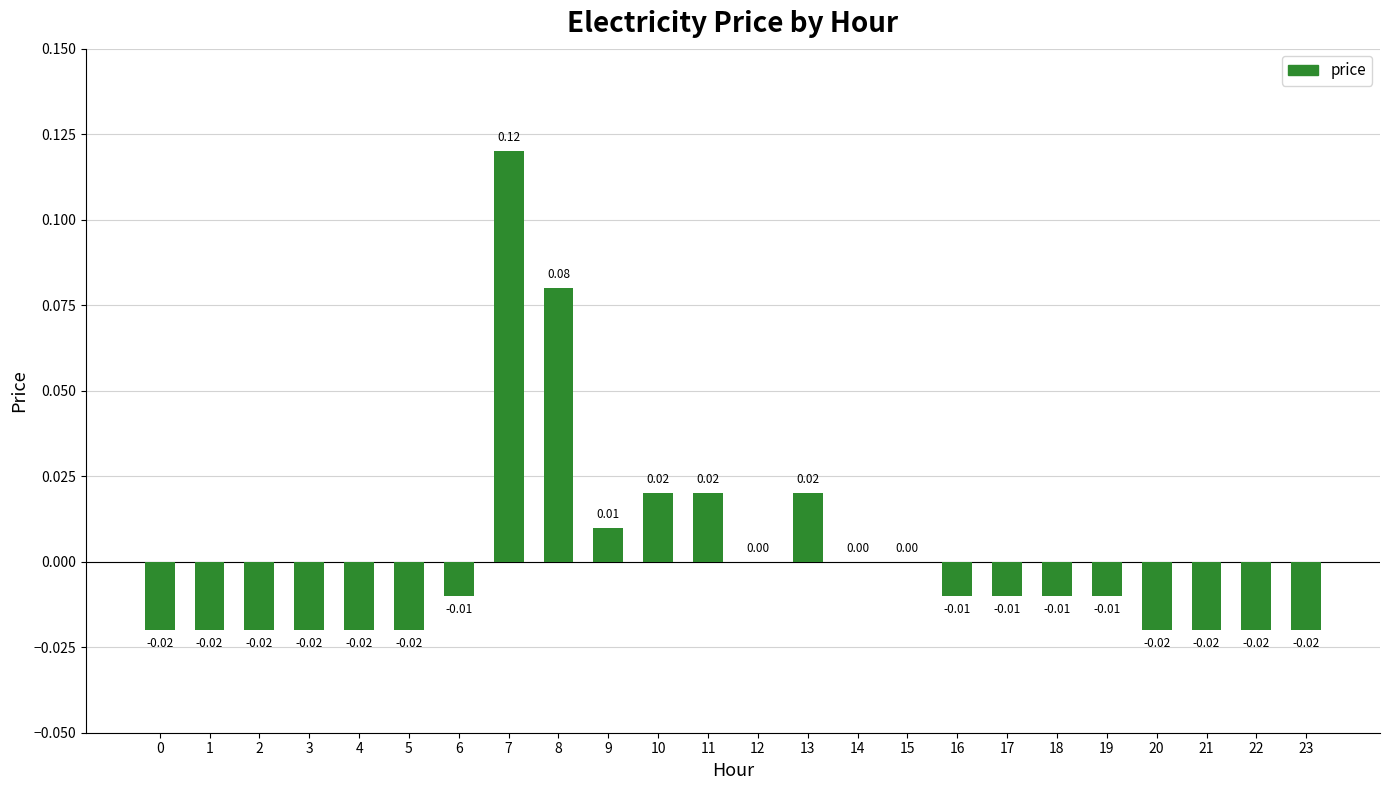

Are the bars grouped side by side (vs. stacked)?

No